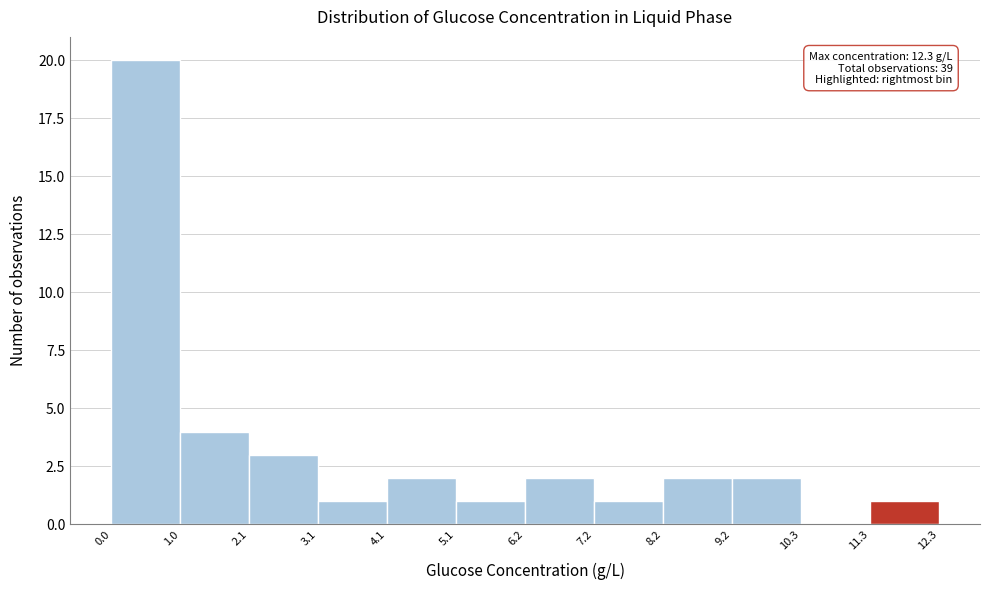

Which range on the x-axis has the tallest bar?

0.0 to 1.0